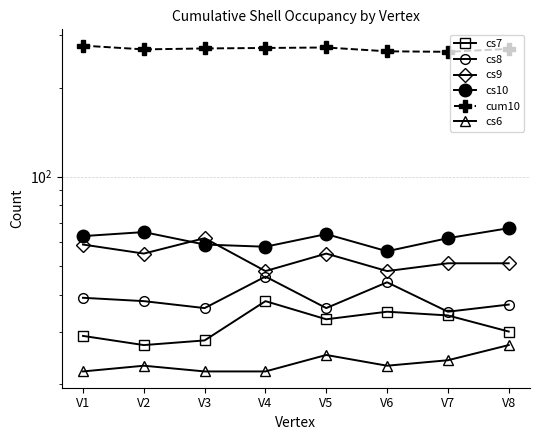

What value does the cs6 series have at V6?

23